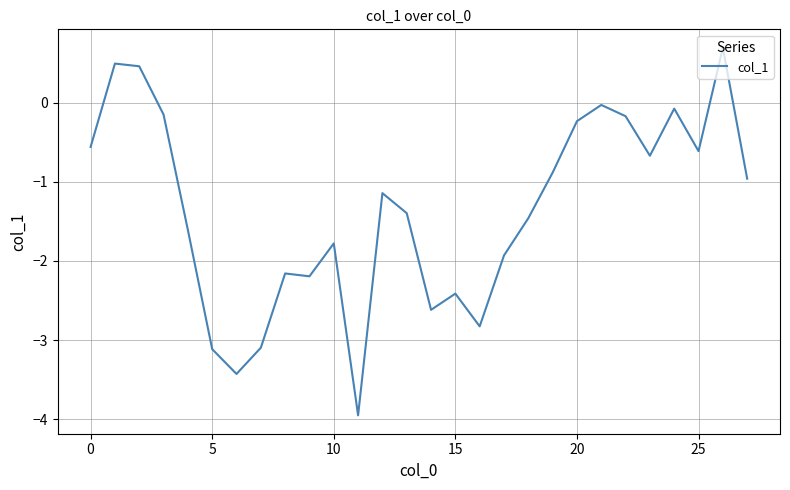

What is the difference between the maximum and minimum values?

4.6